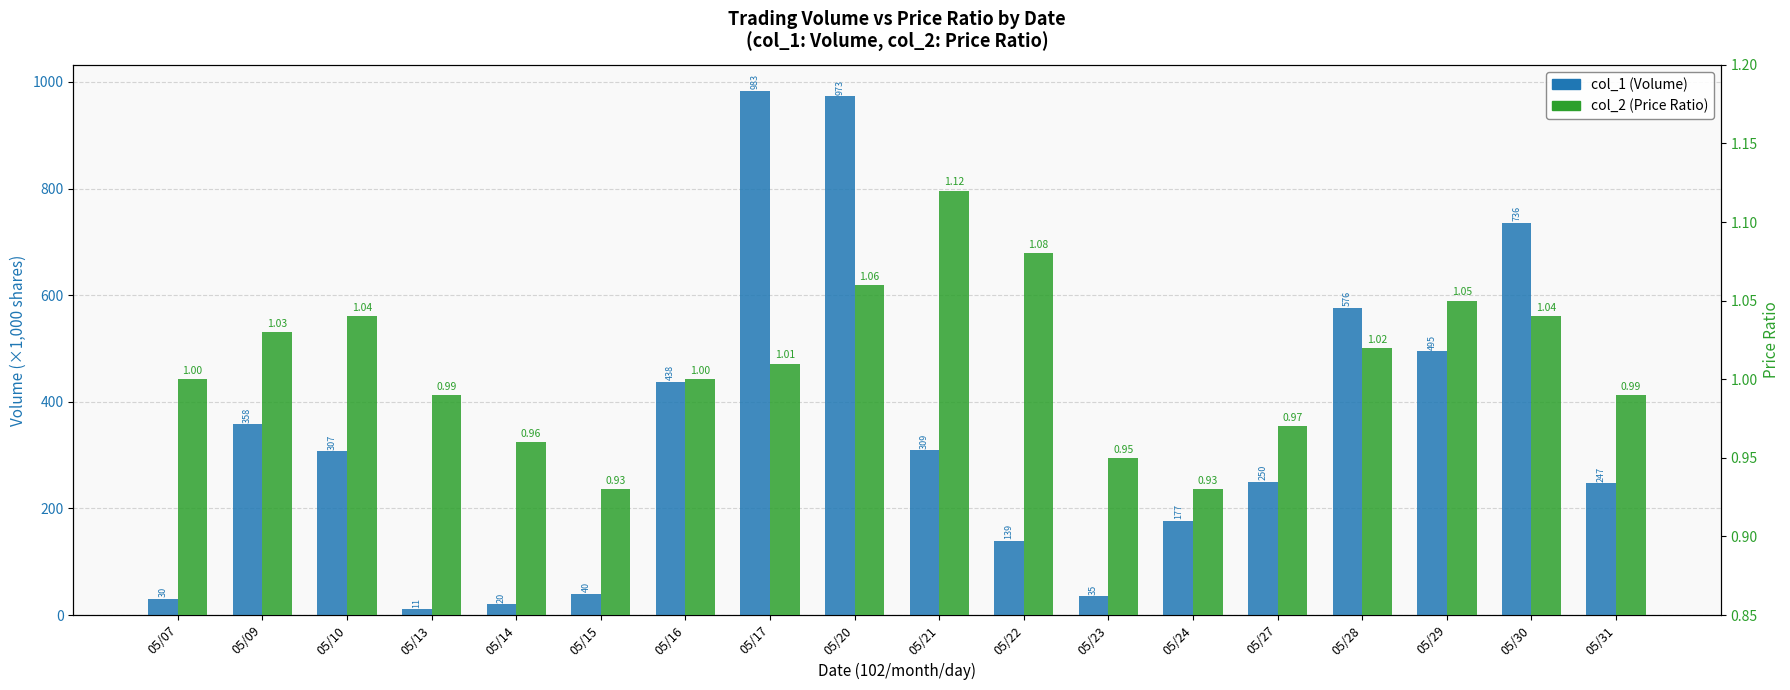

True or false: col_1 (Volume) has a value of 576.0 at 05/28.

True